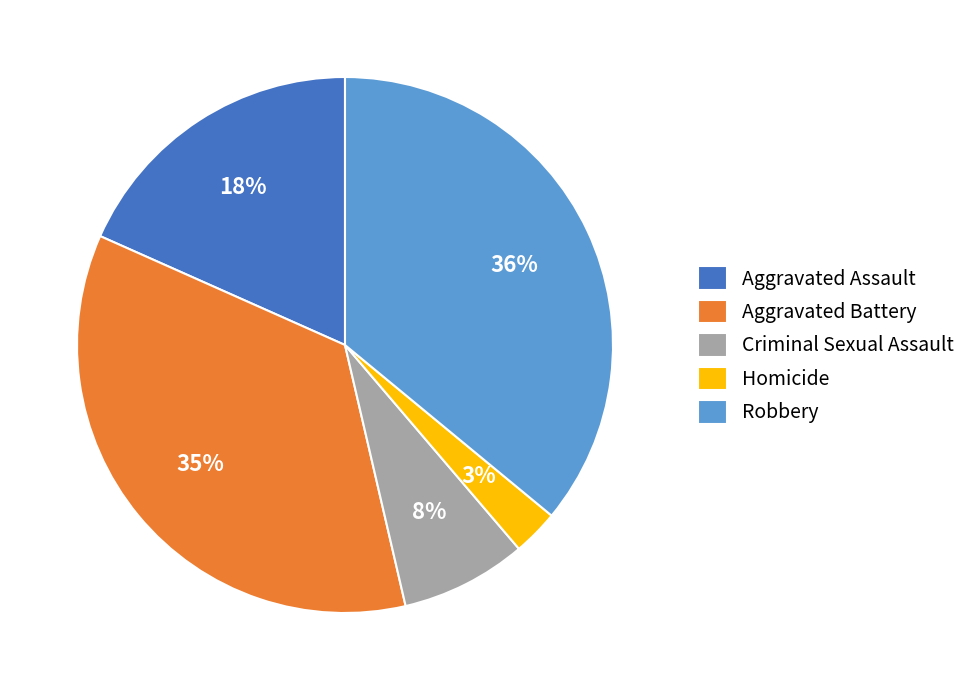

Which has a higher value, Robbery or Homicide?

Robbery